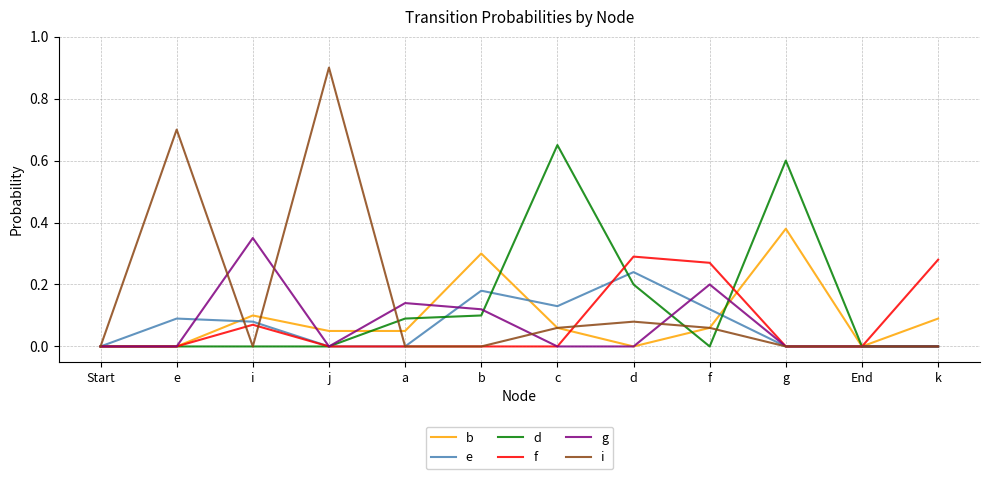

Between Start and g, which series saw the biggest shift?

d